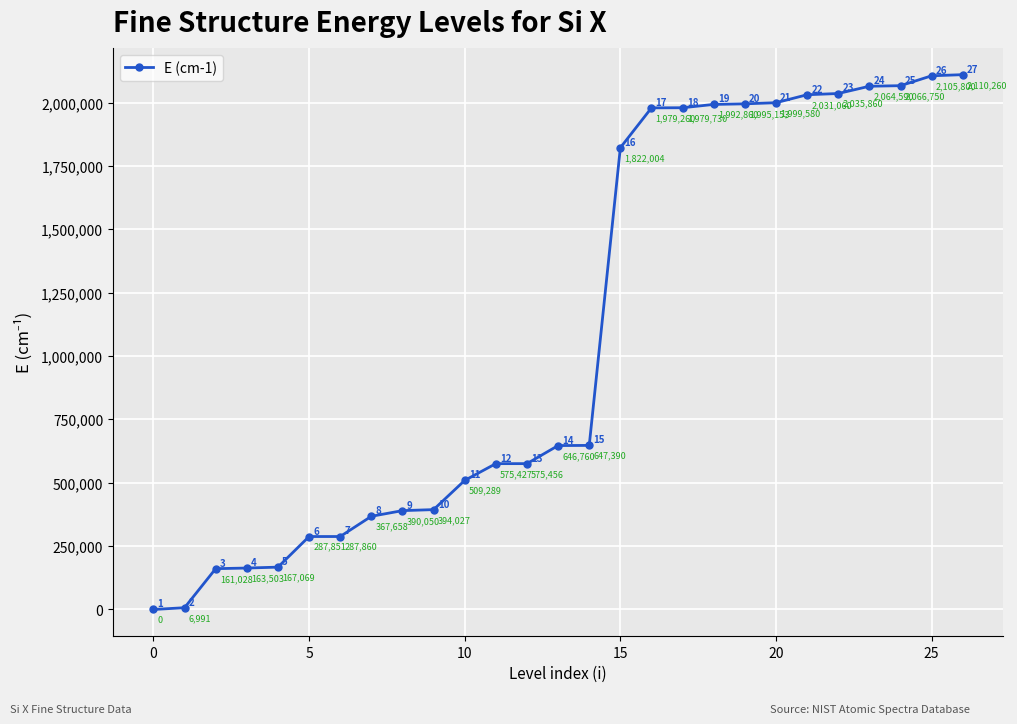

What is the average value?

1087528.4